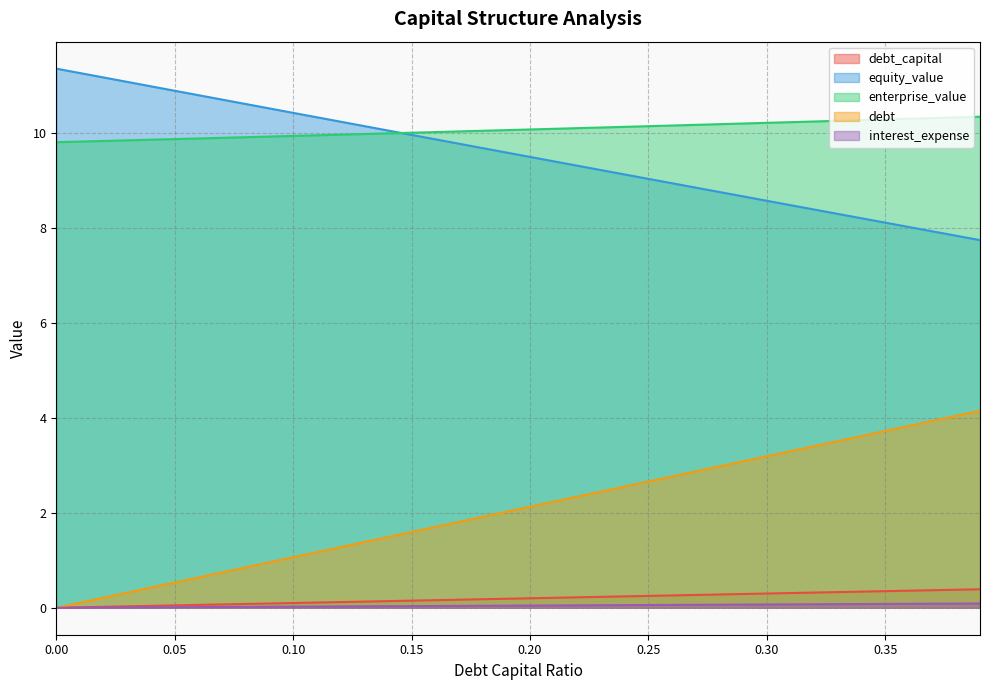

What is the difference between the second highest and minimum values in the debt_capital series?

0.4